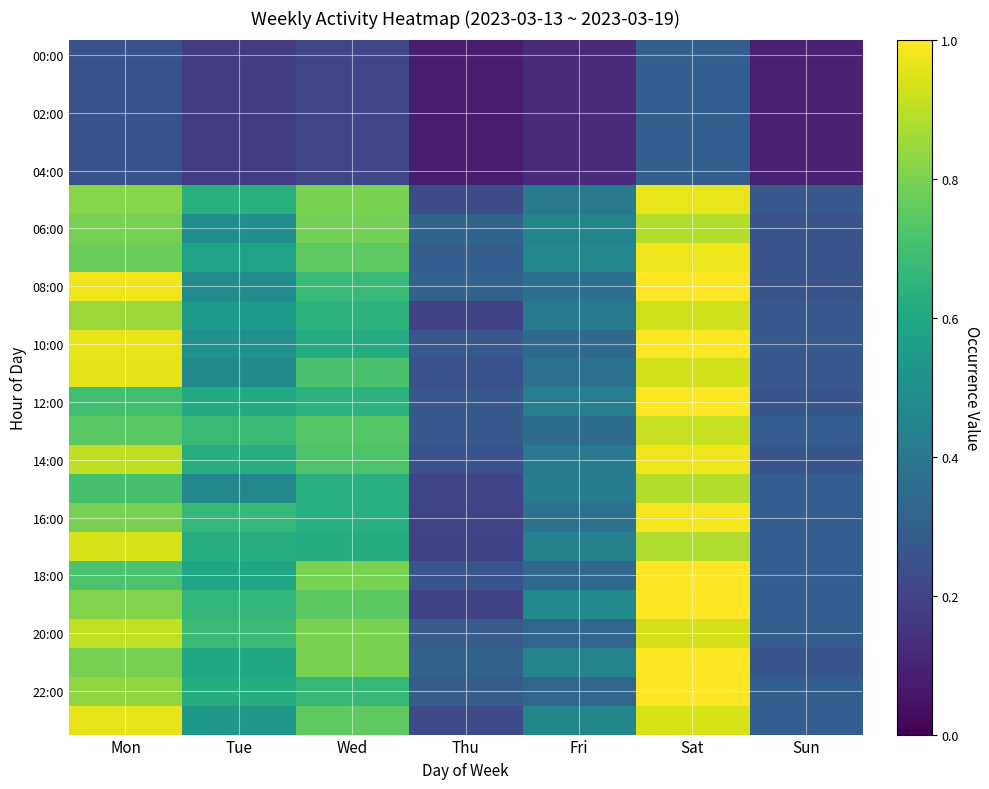

Reading left to right, transcribe all the data shown in this chart.

row_0: Mon=0.2	Tue=0.2	Wed=0.2	Thu=0.1	Fri=0.1	Sat=0.3	Sun=0.1
row_1: Mon=0.2	Tue=0.2	Wed=0.2	Thu=0.1	Fri=0.1	Sat=0.3	Sun=0.1
row_2: Mon=0.2	Tue=0.2	Wed=0.2	Thu=0.1	Fri=0.1	Sat=0.3	Sun=0.1
row_3: Mon=0.2	Tue=0.2	Wed=0.2	Thu=0.1	Fri=0.1	Sat=0.3	Sun=0.1
row_4: Mon=0.2	Tue=0.2	Wed=0.2	Thu=0.1	Fri=0.1	Sat=0.3	Sun=0.1
row_5: Mon=0.8	Tue=0.6	Wed=0.8	Thu=0.2	Fri=0.4	Sat=1.0	Sun=0.3
row_6: Mon=0.8	Tue=0.5	Wed=0.8	Thu=0.3	Fri=0.5	Sat=0.9	Sun=0.3
row_7: Mon=0.8	Tue=0.6	Wed=0.8	Thu=0.3	Fri=0.5	Sat=1.0	Sun=0.3
row_8: Mon=1.0	Tue=0.5	Wed=0.7	Thu=0.3	Fri=0.4	Sat=1.0	Sun=0.3
row_9: Mon=0.8	Tue=0.6	Wed=0.6	Thu=0.2	Fri=0.4	Sat=0.9	Sun=0.3
row_10: Mon=1.0	Tue=0.5	Wed=0.6	Thu=0.3	Fri=0.3	Sat=1.0	Sun=0.3
row_11: Mon=1.0	Tue=0.5	Wed=0.7	Thu=0.3	Fri=0.4	Sat=0.9	Sun=0.3
row_12: Mon=0.7	Tue=0.6	Wed=0.6	Thu=0.3	Fri=0.4	Sat=1.0	Sun=0.3
row_13: Mon=0.7	Tue=0.7	Wed=0.7	Thu=0.3	Fri=0.4	Sat=0.9	Sun=0.3
row_14: Mon=0.9	Tue=0.6	Wed=0.7	Thu=0.3	Fri=0.4	Sat=1.0	Sun=0.3
row_15: Mon=0.7	Tue=0.5	Wed=0.6	Thu=0.2	Fri=0.4	Sat=0.9	Sun=0.3
row_16: Mon=0.8	Tue=0.7	Wed=0.6	Thu=0.2	Fri=0.4	Sat=1.0	Sun=0.3
row_17: Mon=0.9	Tue=0.6	Wed=0.6	Thu=0.2	Fri=0.4	Sat=0.9	Sun=0.3
row_18: Mon=0.7	Tue=0.6	Wed=0.8	Thu=0.3	Fri=0.3	Sat=1.0	Sun=0.3
row_19: Mon=0.8	Tue=0.7	Wed=0.7	Thu=0.2	Fri=0.5	Sat=1.0	Sun=0.3
row_20: Mon=0.9	Tue=0.7	Wed=0.8	Thu=0.3	Fri=0.3	Sat=0.9	Sun=0.3
row_21: Mon=0.8	Tue=0.6	Wed=0.8	Thu=0.3	Fri=0.4	Sat=1.0	Sun=0.3
row_22: Mon=0.8	Tue=0.6	Wed=0.7	Thu=0.3	Fri=0.3	Sat=1.0	Sun=0.3
row_23: Mon=1.0	Tue=0.5	Wed=0.8	Thu=0.2	Fri=0.5	Sat=0.9	Sun=0.3